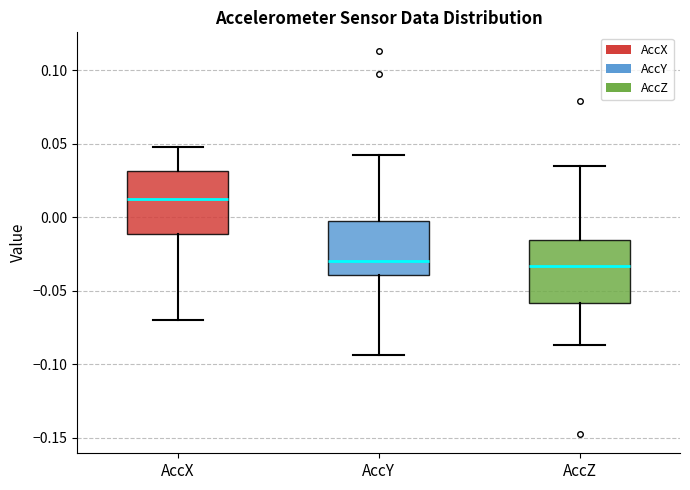

Reading left to right, read every box against the y-axis: the position of its median line, the range the box covers, and the ends of its whiskers. The values are not printed on the chart, so give them approximately, as read against the axis.

AccX: median 0.015, box -0.010 to 0.030, whiskers -0.070 to 0.050
AccY: median -0.030, box -0.040 to -0.005, whiskers -0.095 to 0.045
AccZ: median -0.035, box -0.060 to -0.015, whiskers -0.085 to 0.035